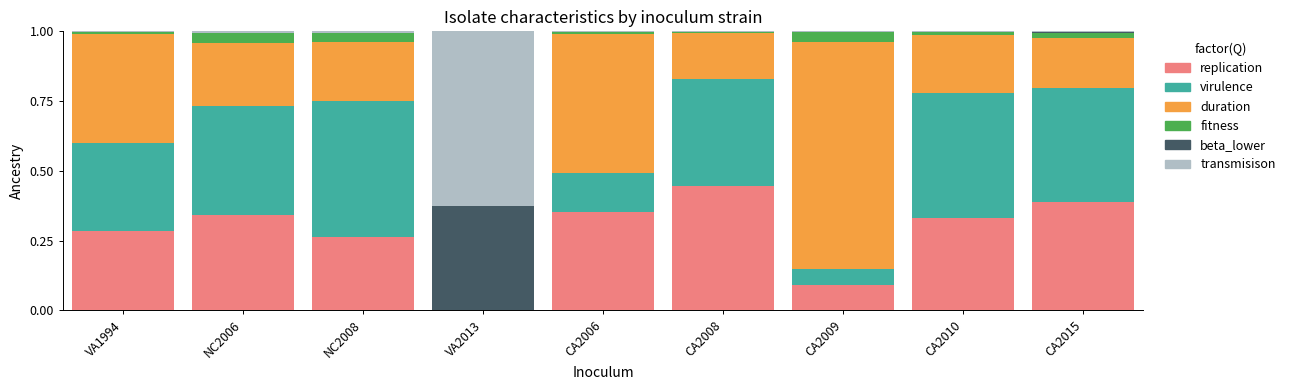

Which category has the highest value in the replication series?

CA2008